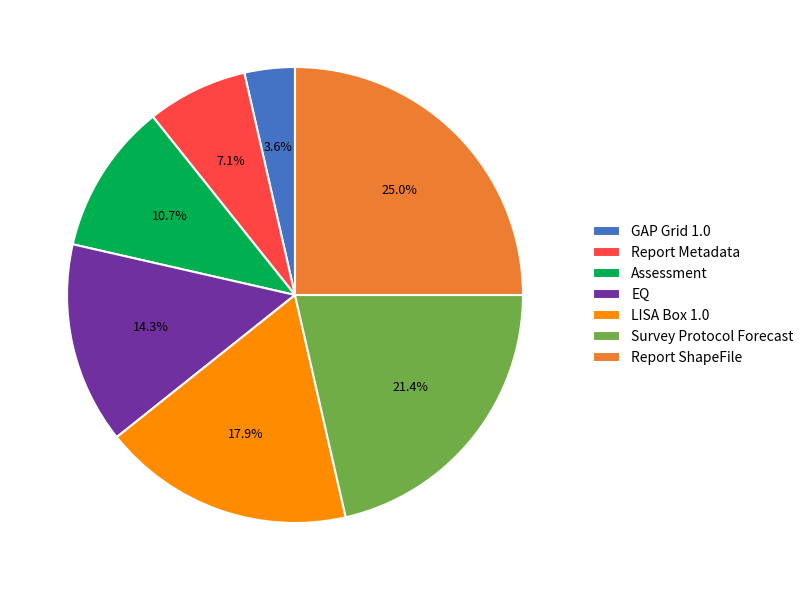

Approximately how many times larger is the value at Report Metadata compared to GAP Grid 1.0?

2.0